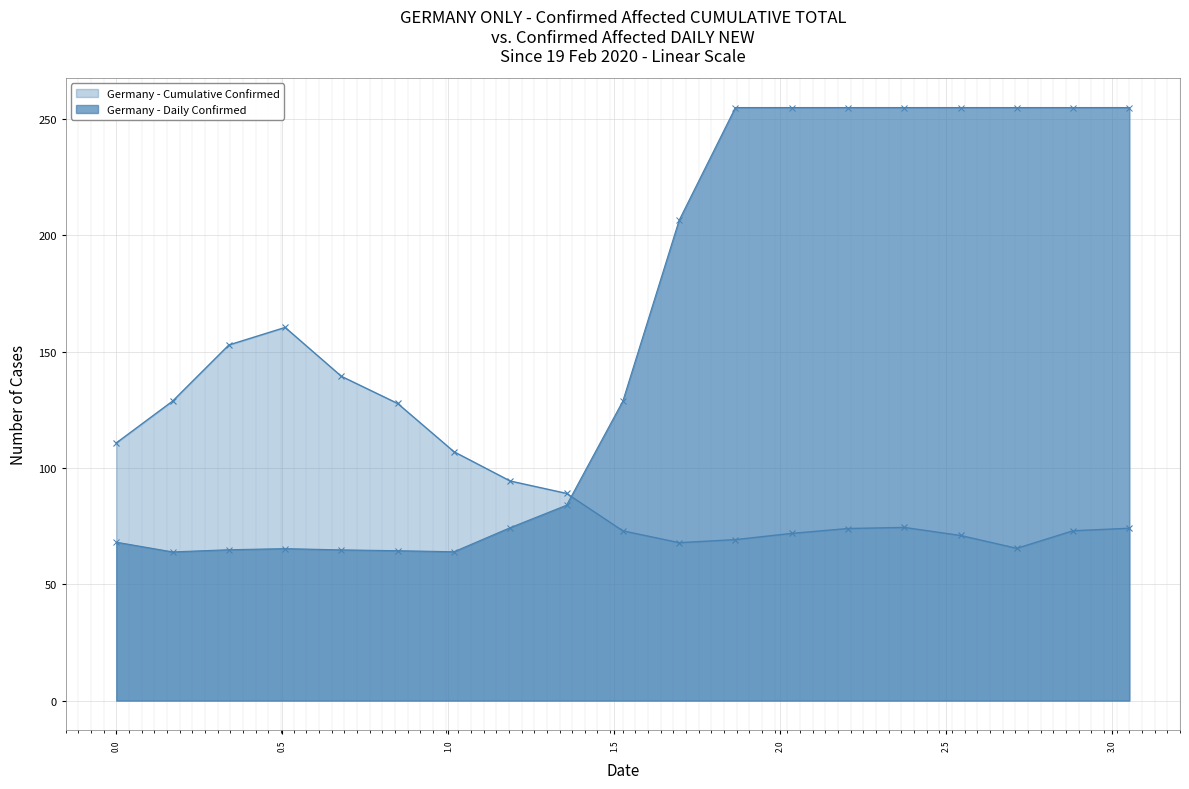

Is the value of Y1 at 10 greater than the value of Y0 at 16?

No